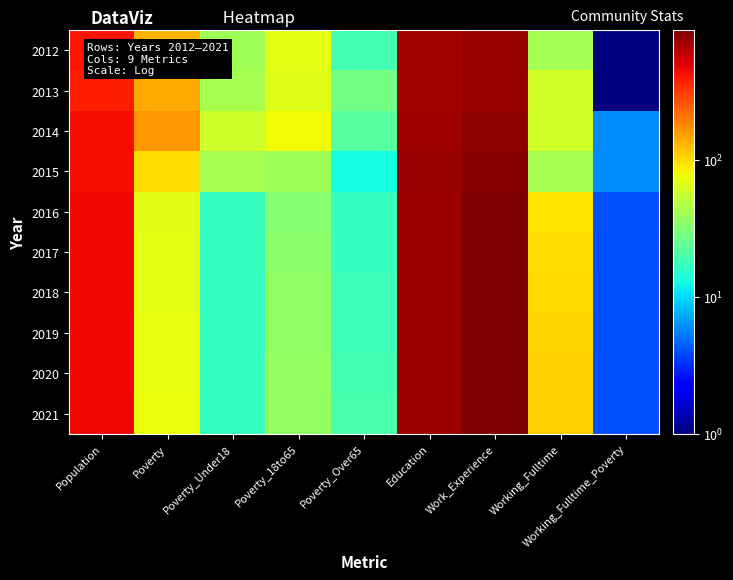

Reading left to right, what are all the values shown in this chart?

2012: Population=419	Poverty=131	Poverty_Under18=40	Poverty_18to65=71	Poverty_Over65=19	Education=704	Work_Experience=775	Working_Fulltime=42	Working_Fulltime_Poverty=1
2013: Population=388	Poverty=139	Poverty_Under18=43	Poverty_18to65=67	Poverty_Over65=28	Education=708	Work_Experience=773	Working_Fulltime=61	Working_Fulltime_Poverty=1
2014: Population=438	Poverty=162	Poverty_Under18=59	Poverty_18to65=79	Poverty_Over65=22	Education=739	Work_Experience=808	Working_Fulltime=61	Working_Fulltime_Poverty=6
2015: Population=441	Poverty=97	Poverty_Under18=43	Poverty_18to65=40	Poverty_Over65=13	Education=764	Work_Experience=836	Working_Fulltime=43	Working_Fulltime_Poverty=6
2016: Population=450	Poverty=68	Poverty_Under18=17	Poverty_18to65=33	Poverty_Over65=17	Education=751	Work_Experience=882	Working_Fulltime=93	Working_Fulltime_Poverty=4
2017: Population=449	Poverty=70	Poverty_Under18=17	Poverty_18to65=34	Poverty_Over65=17	Education=750	Work_Experience=882	Working_Fulltime=97	Working_Fulltime_Poverty=4
2018: Population=451	Poverty=71	Poverty_Under18=17	Poverty_18to65=35	Poverty_Over65=18	Education=752	Work_Experience=884	Working_Fulltime=99	Working_Fulltime_Poverty=4
2019: Population=452	Poverty=72	Poverty_Under18=17	Poverty_18to65=35	Poverty_Over65=18	Education=754	Work_Experience=886	Working_Fulltime=102	Working_Fulltime_Poverty=4
2020: Population=453	Poverty=73	Poverty_Under18=17	Poverty_18to65=36	Poverty_Over65=19	Education=757	Work_Experience=888	Working_Fulltime=105	Working_Fulltime_Poverty=4
2021: Population=454	Poverty=74	Poverty_Under18=17	Poverty_18to65=36	Poverty_Over65=20	Education=759	Work_Experience=890	Working_Fulltime=108	Working_Fulltime_Poverty=4